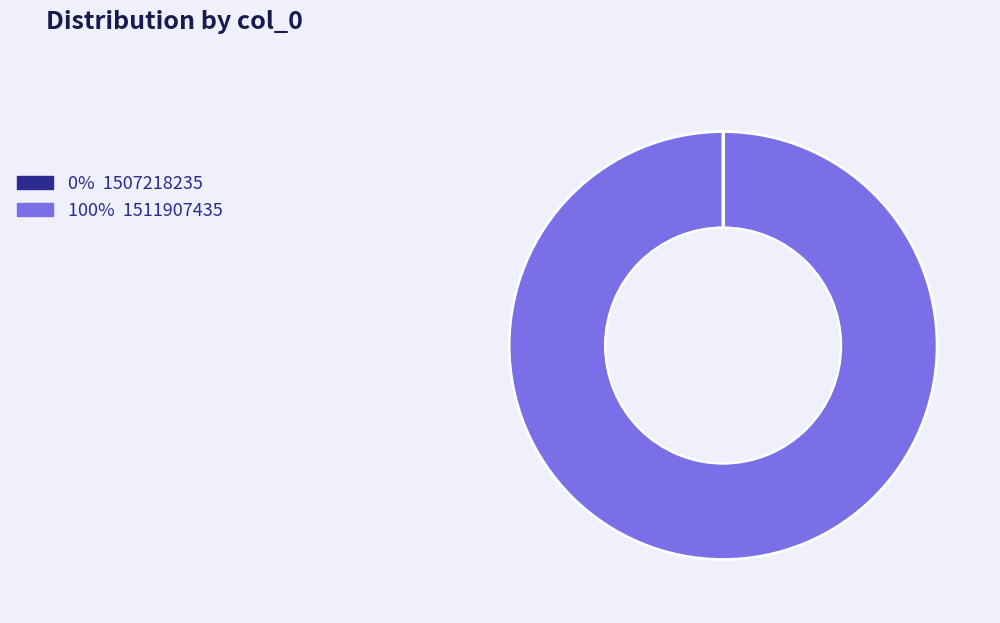

Is there a majority slice in this chart?

Yes